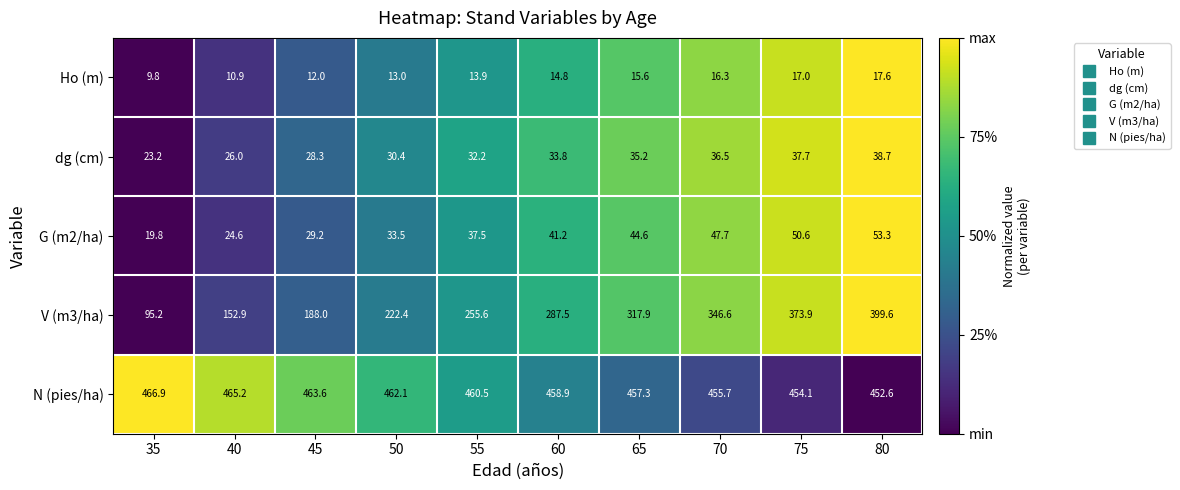

What is the difference between the N (pies/ha) values at 35 and 55?

6.4